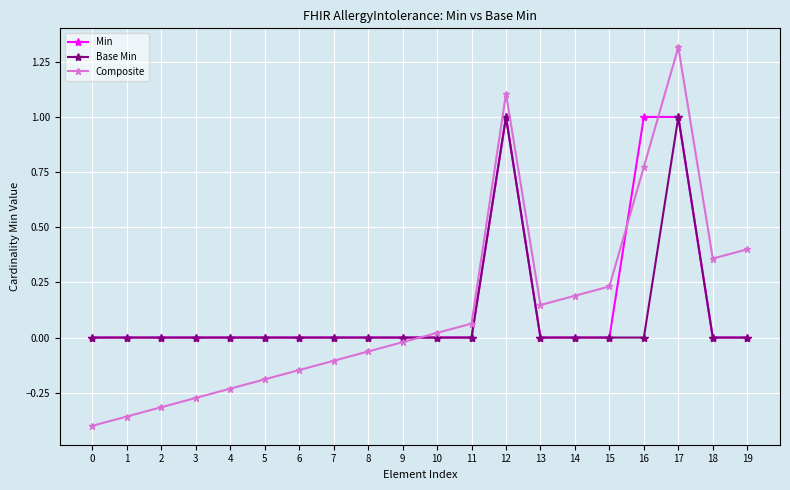

Is the value of Base Min at 2 greater than the value of Composite at 6?

Yes